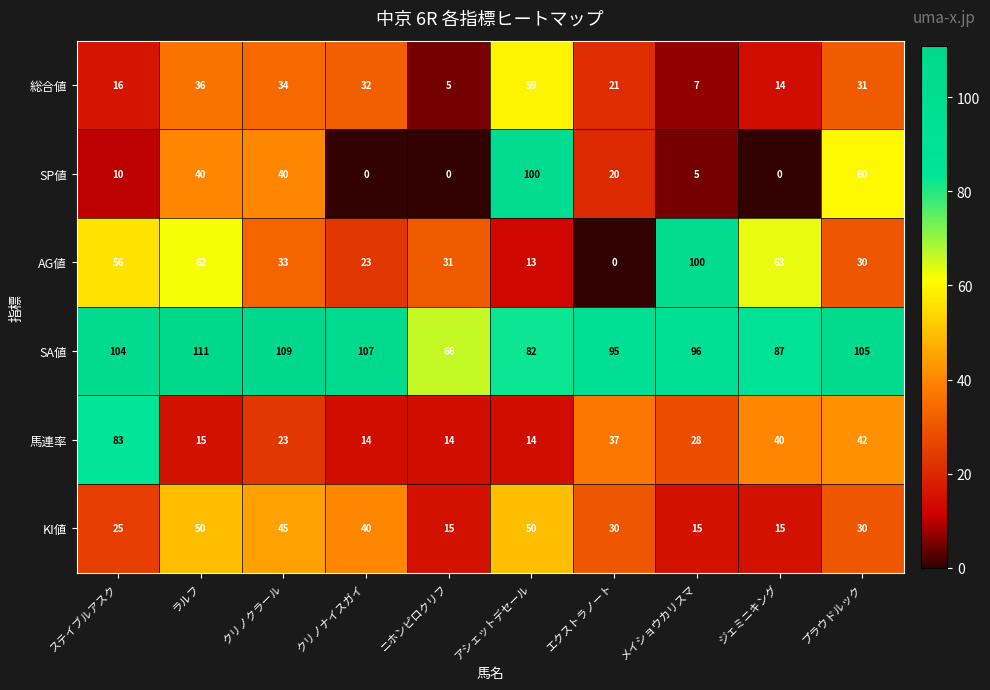

Read the KI値 value at エクストラノート, to the nearest 5.

30